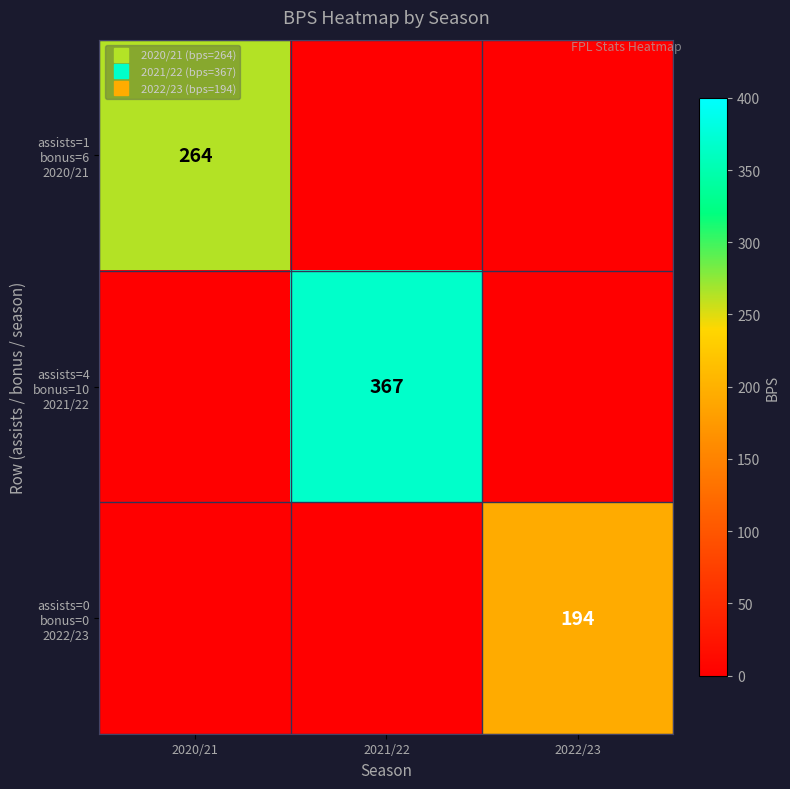

At which category does the chart reach its peak across all series?

2021/22